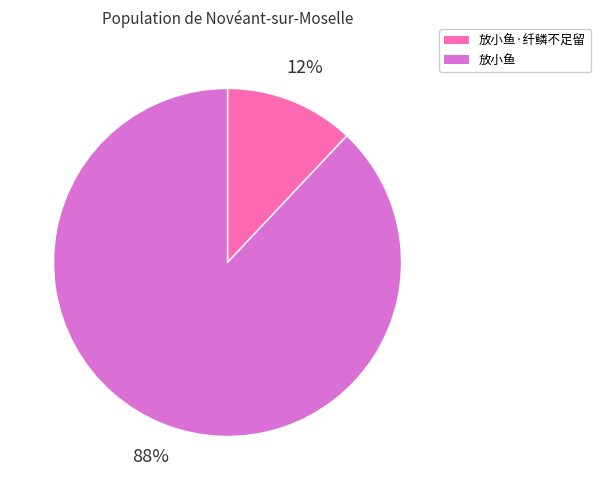

To the nearest percent, what portion does 放小鱼·纤鳞不足留 represent?

12%